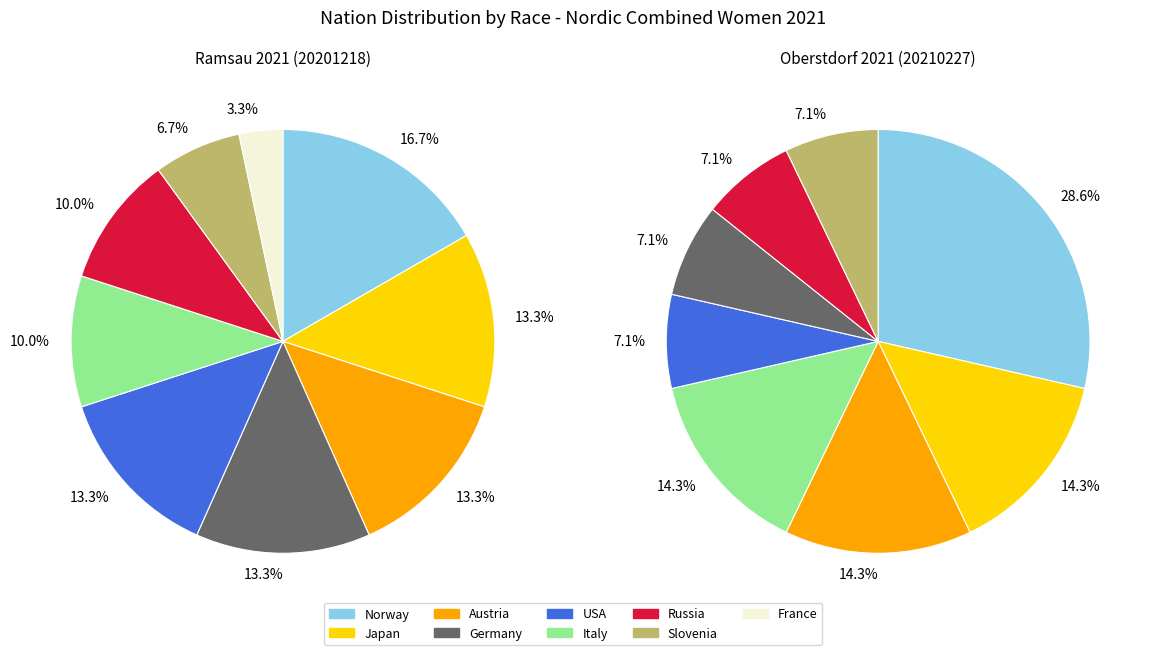

To the nearest percent, what is the difference between the Russia and Norway slice percentages?

7%